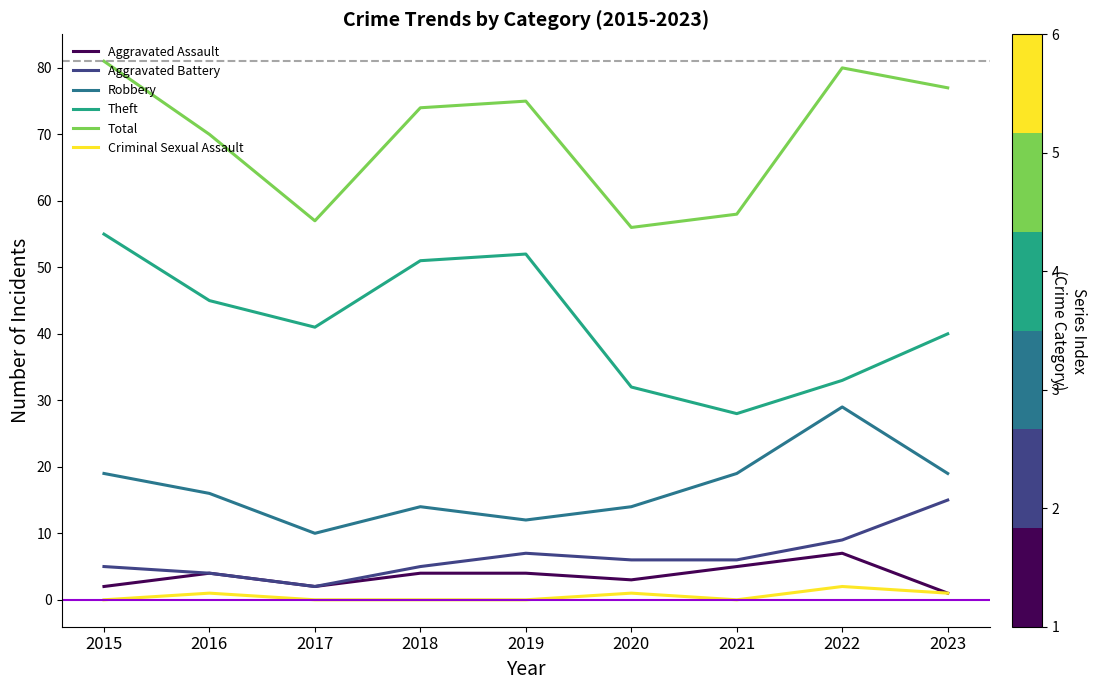

What are all the series names shown in the legend?

Aggravated Assault, Aggravated Battery, Robbery, Theft, Total, Criminal Sexual Assault